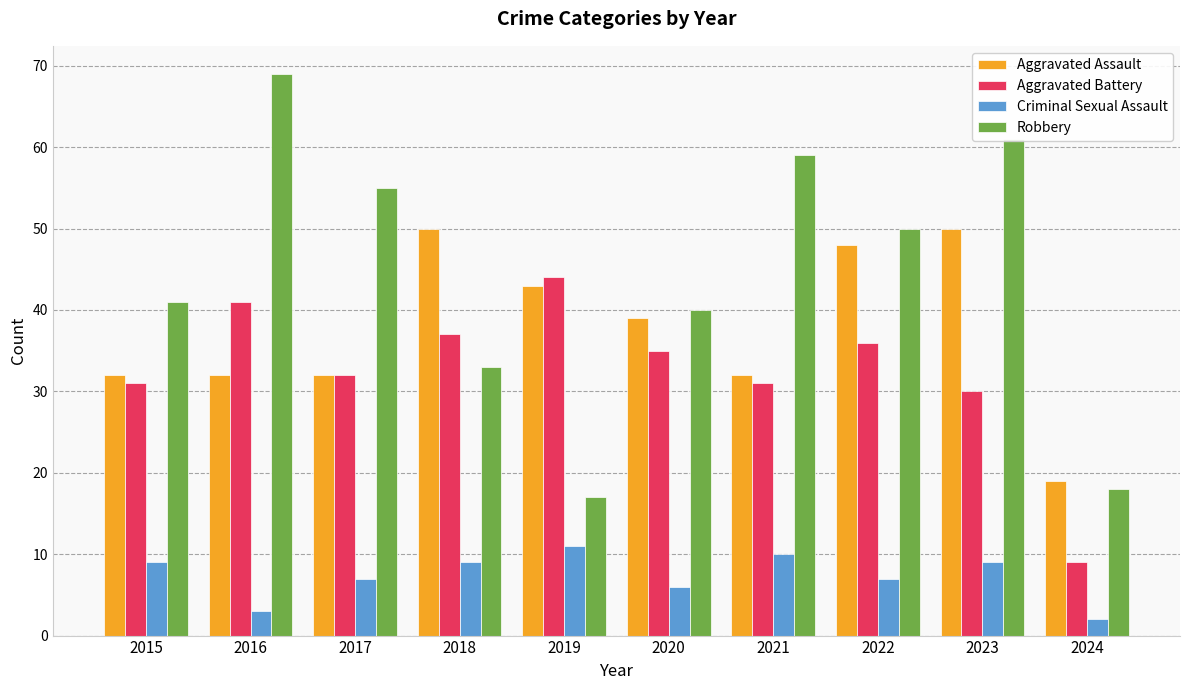

Is the value of Criminal Sexual Assault at 2019 greater than the value of Aggravated Assault at 2017?

No